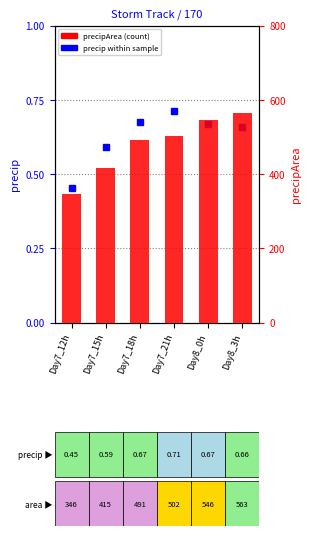

Count the number of values greater than 502.

2